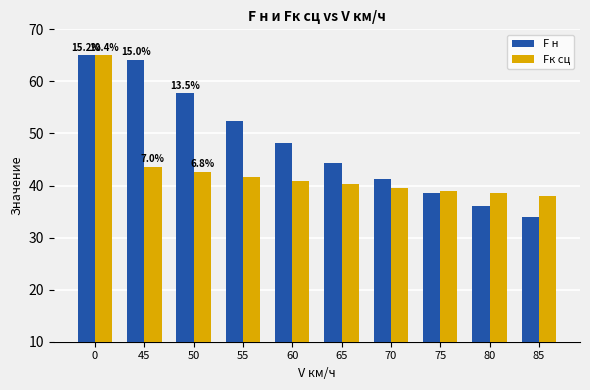

Is the value of F н at 55 greater than the value of Fк сц at 70?

Yes